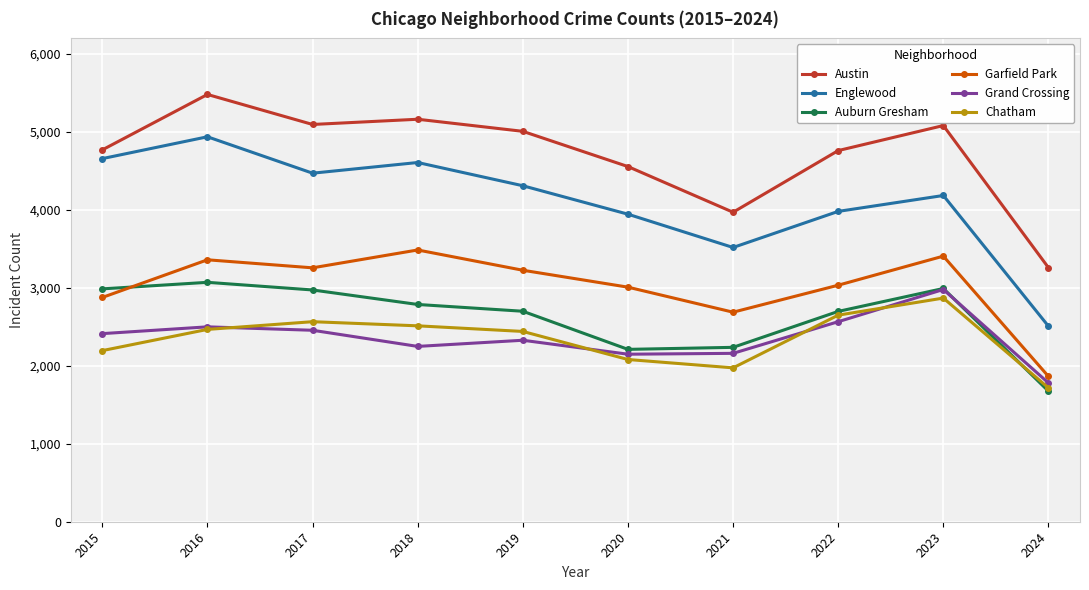

How many values in the Auburn Gresham series are below 2787?

5